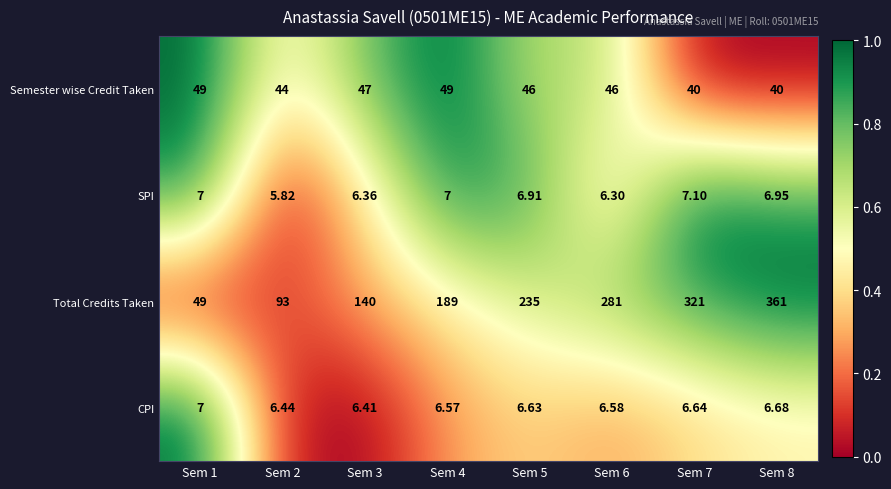

Between Sem 3 and Sem 4, which series saw the biggest shift?

Total Credits Taken